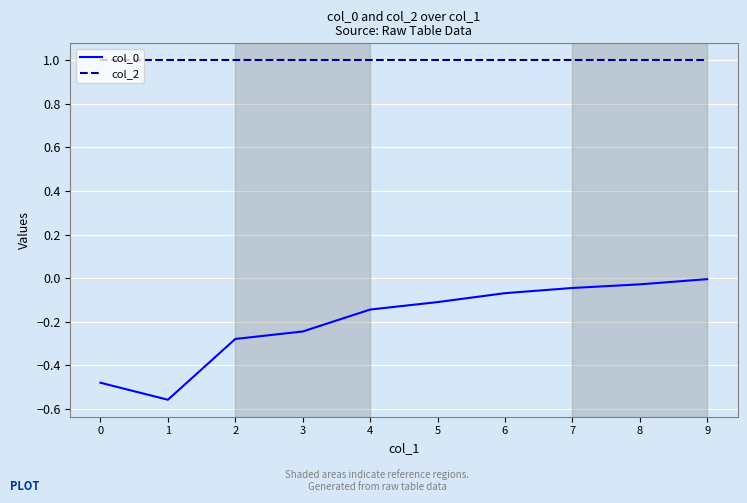

Which category has the lowest value in the col_0 series?

1